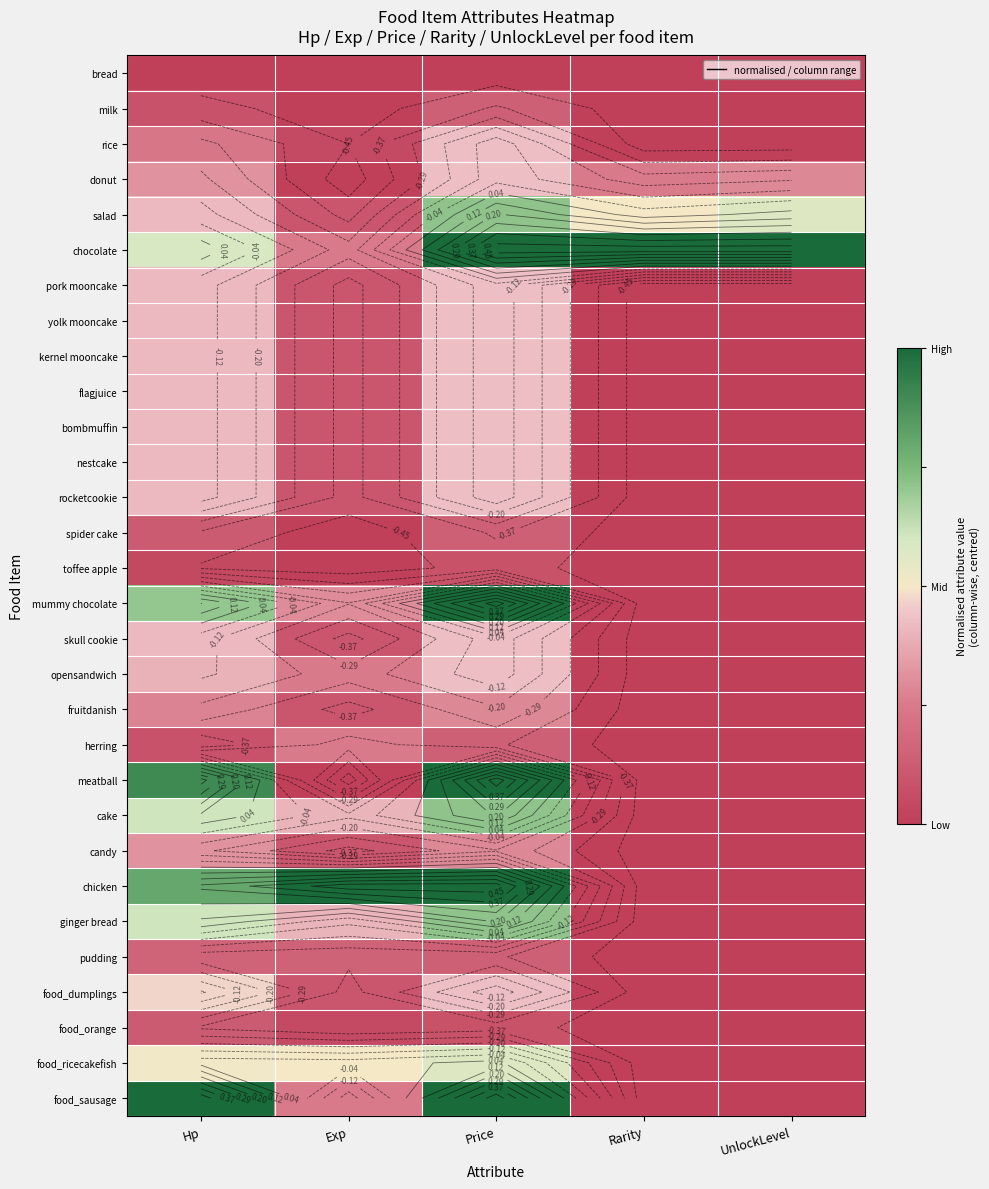

The value of milk at Exp is -0.8. True or false?

False